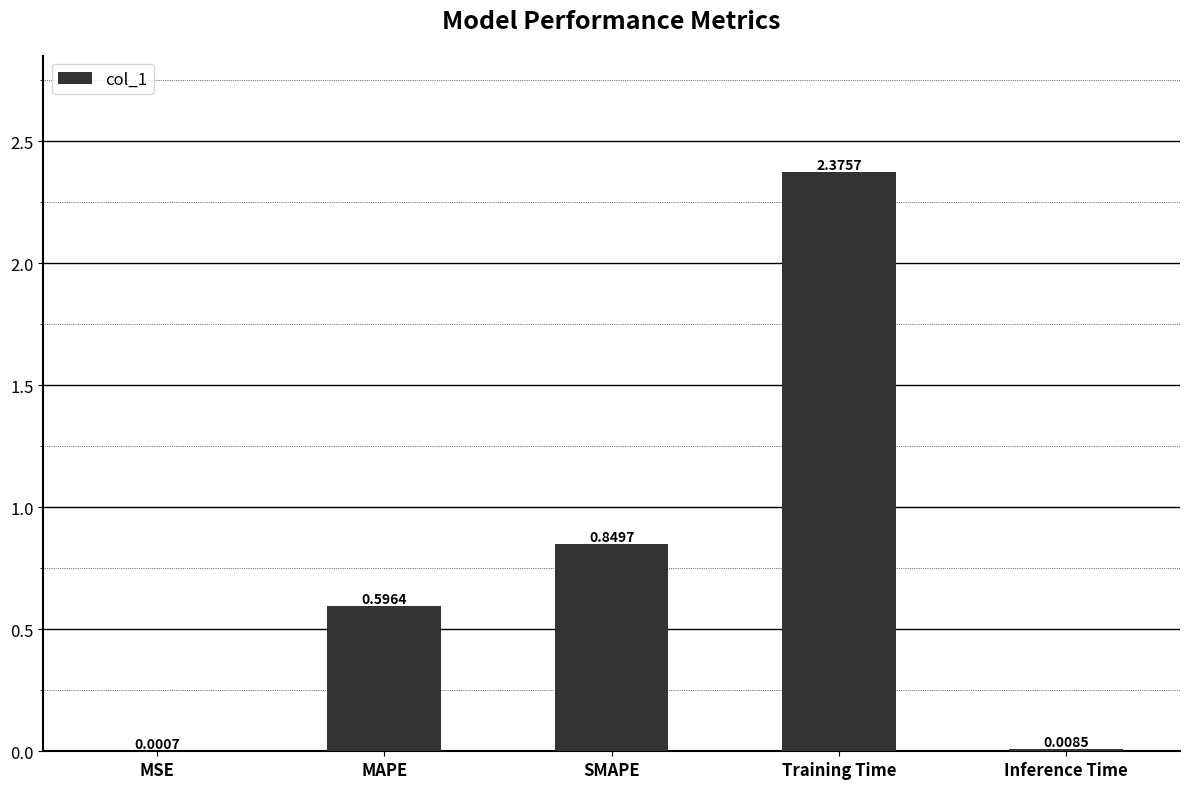

Is it true that the value at SMAPE is 1.3?

False